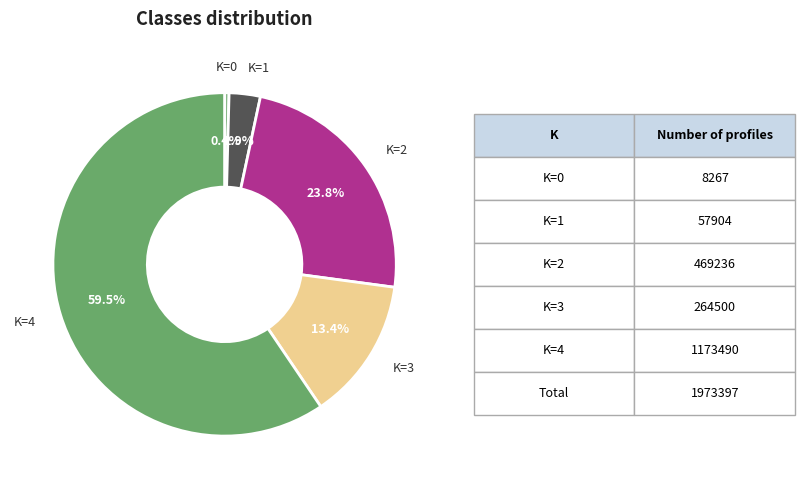

Is there any slice that represents more than half of the pie?

Yes